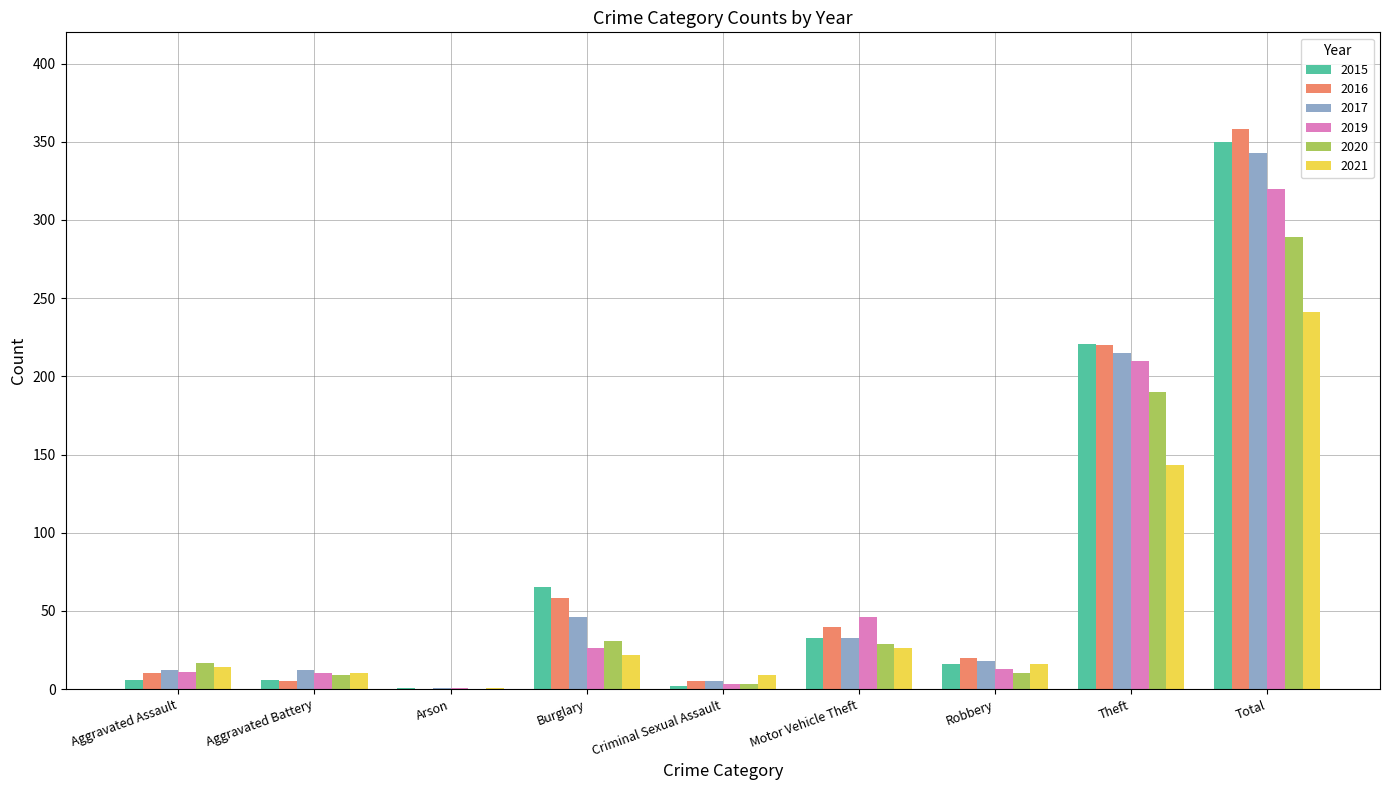

At which category is the sum across all series the highest?

Total